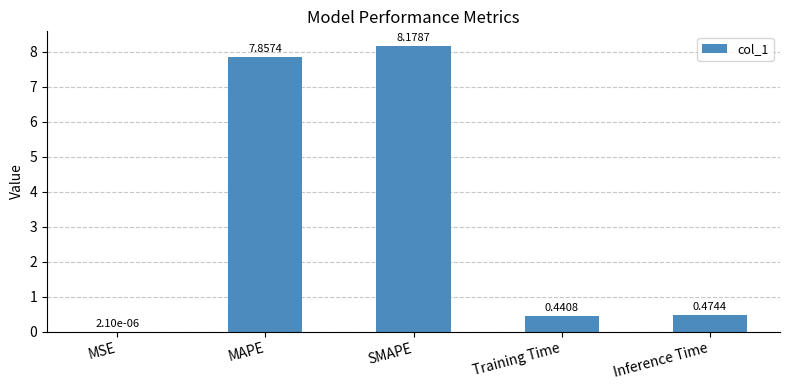

What is the sum of all values?

17.0